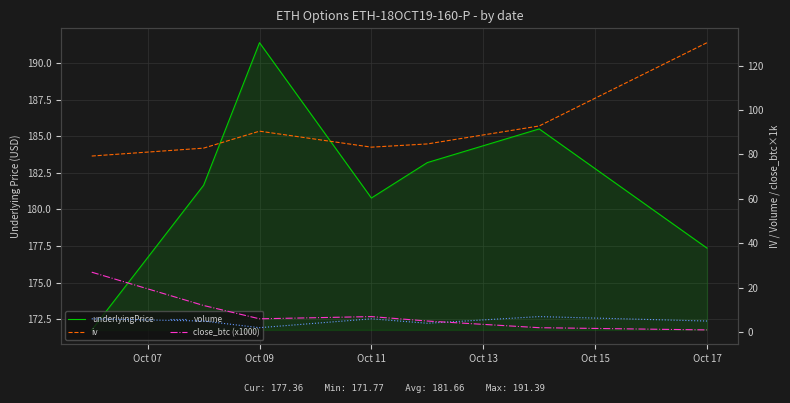

What is the maximum value shown in the chart?

191.4